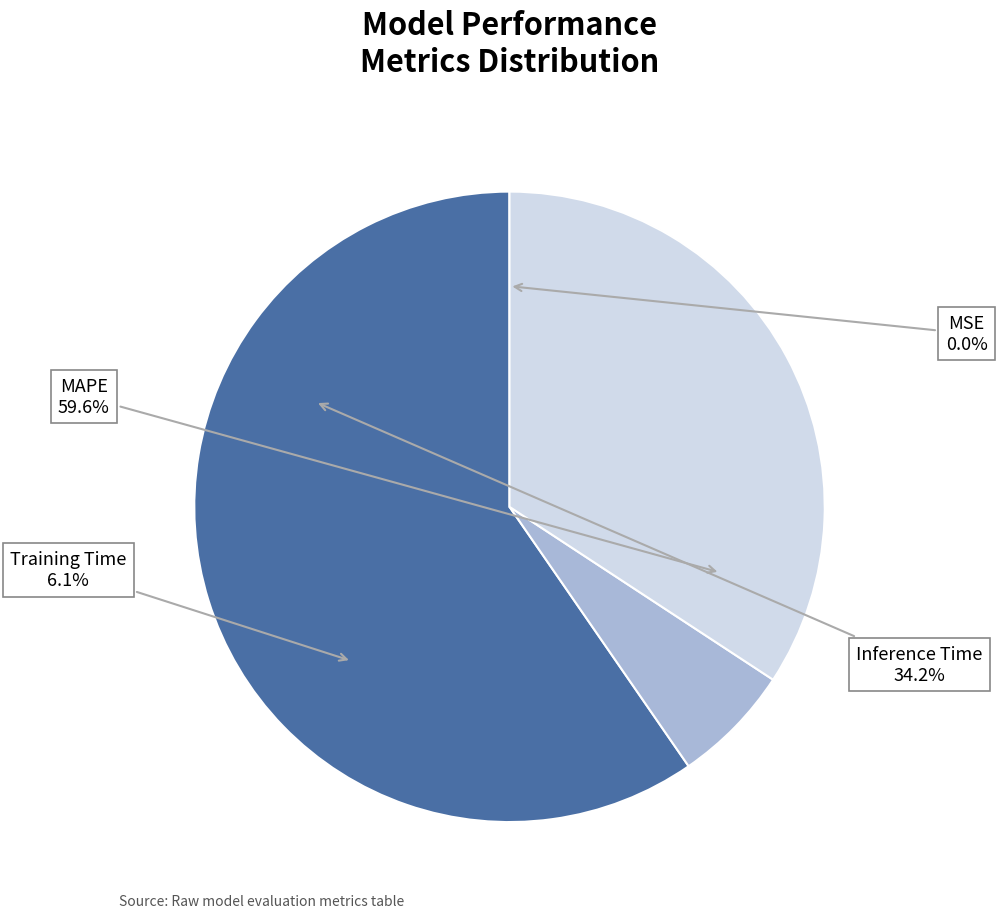

How many segments does this pie chart have?

4